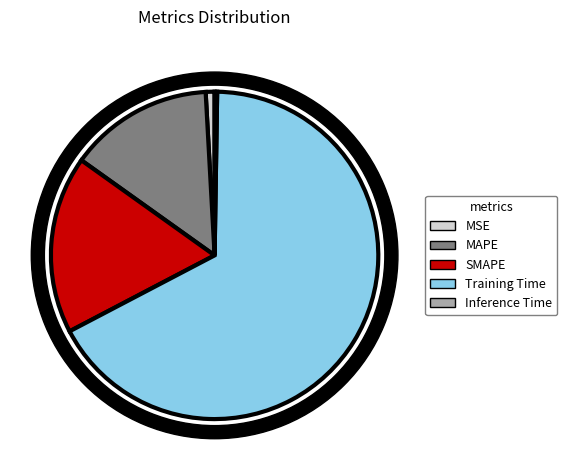

Is the sum of MAPE and Inference Time greater than half?

No